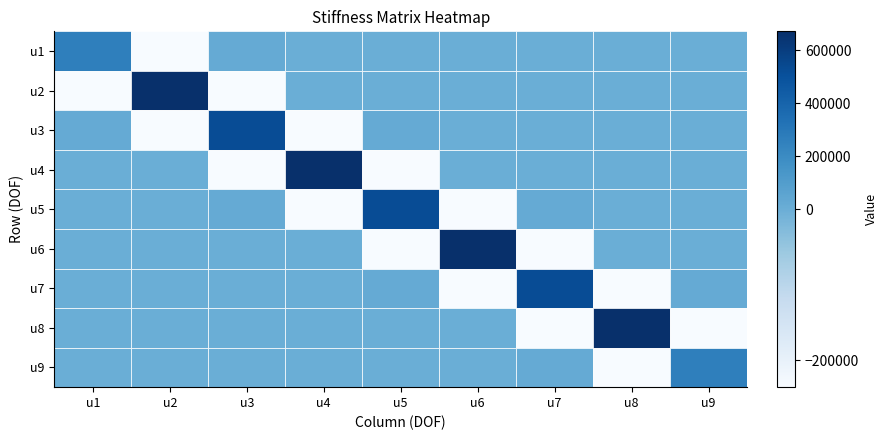

What is the smallest value displayed?

-235744